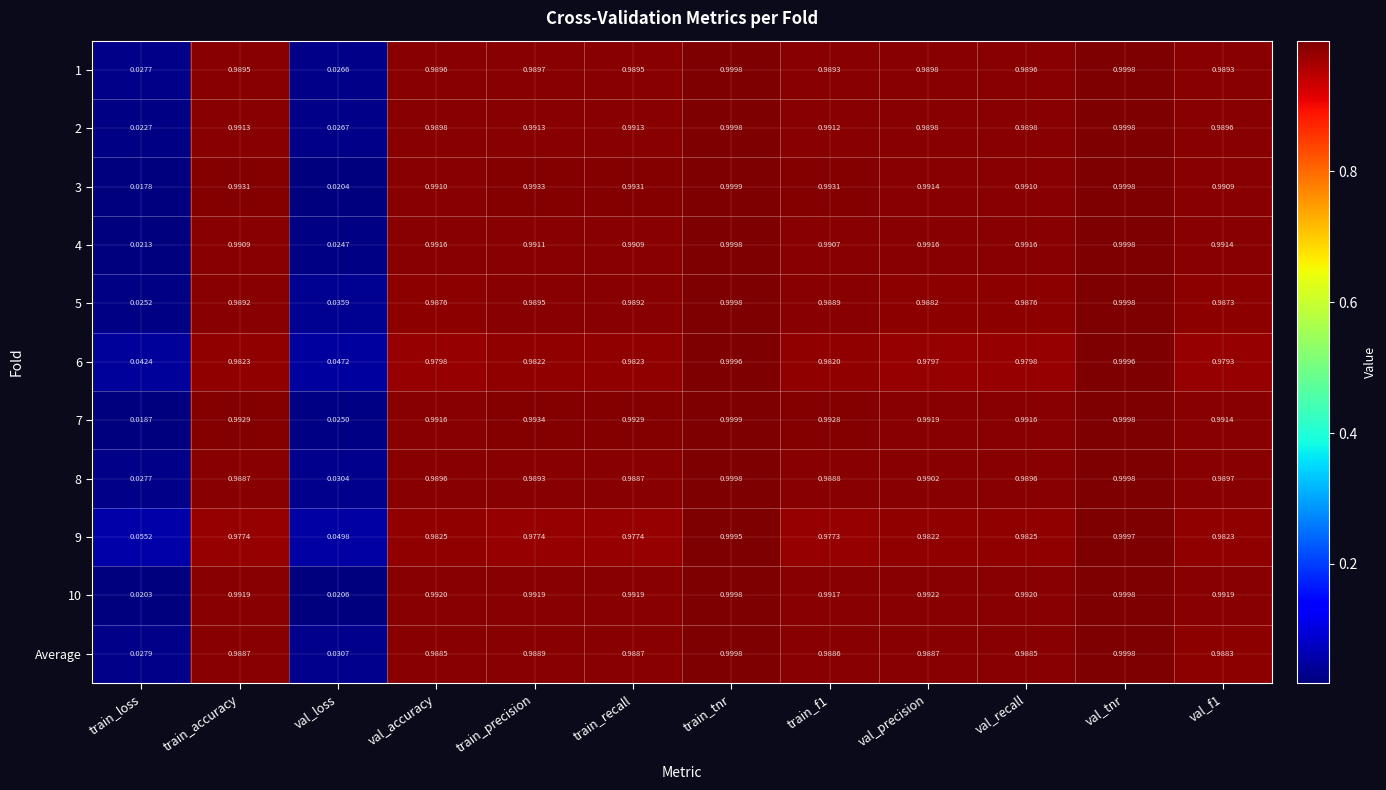

Which label corresponds to the largest value in the chart?

train_tnr